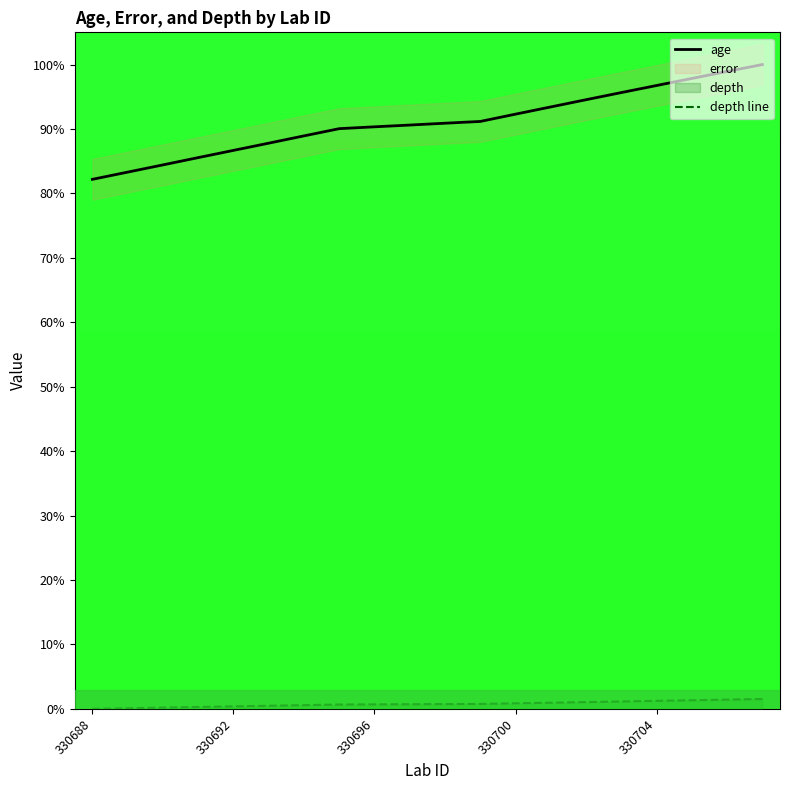

Is it true that age equals 92.3 at 330700?

True